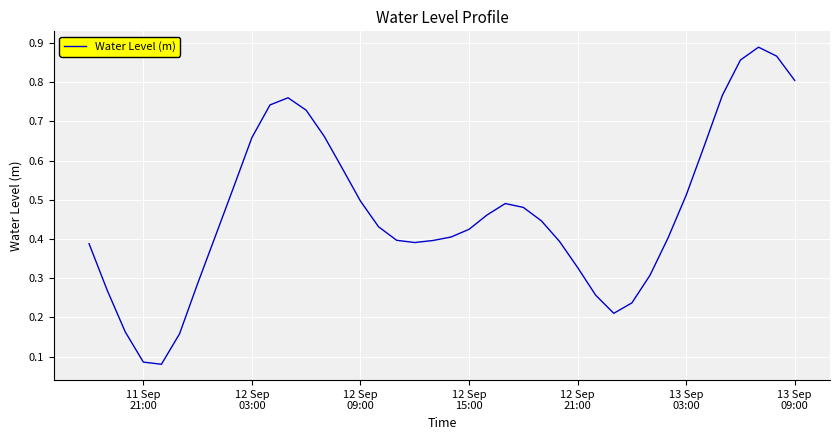

How many lines are shown in the chart?

1